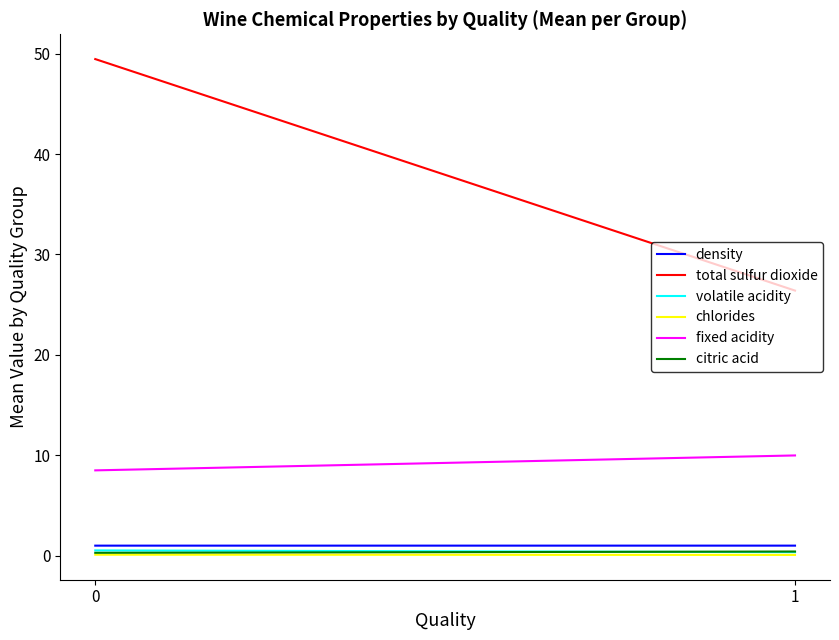

The value of total sulfur dioxide at 1 is 26.4. True or false?

True